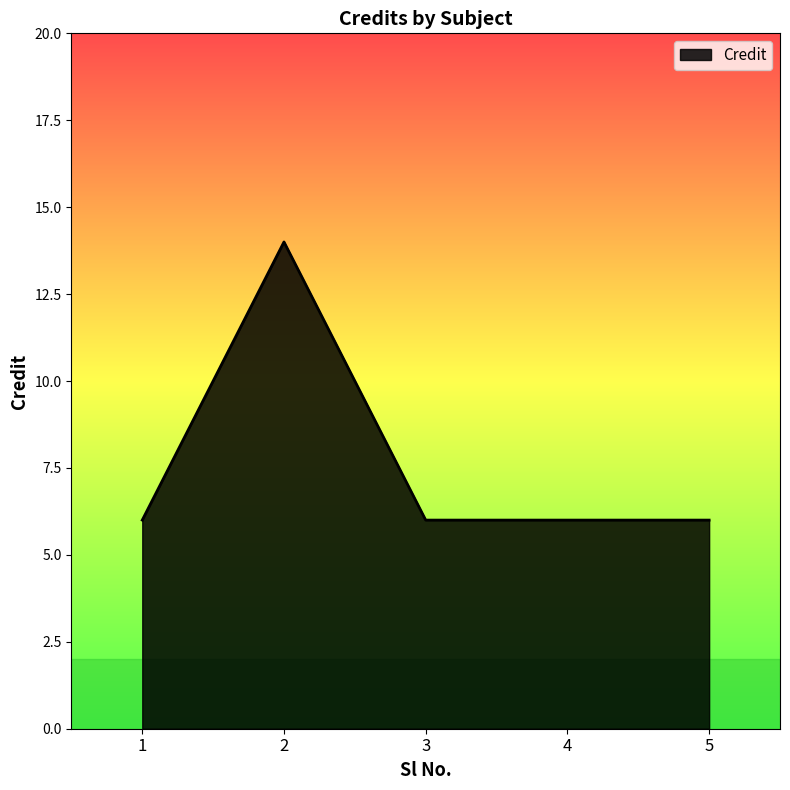

The value at 4 is 9. True or false?

False